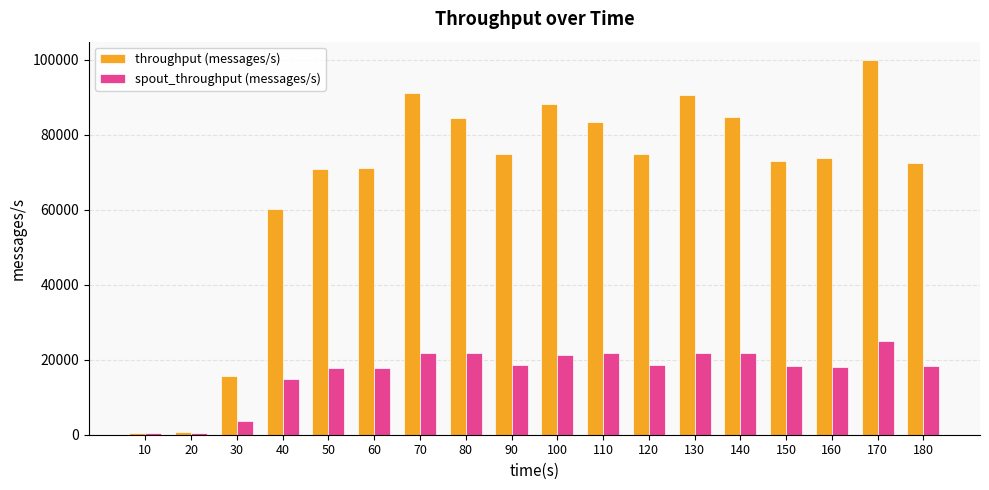

List the series in order of their peak value, highest first.

throughput (messages/s), spout_throughput (messages/s)